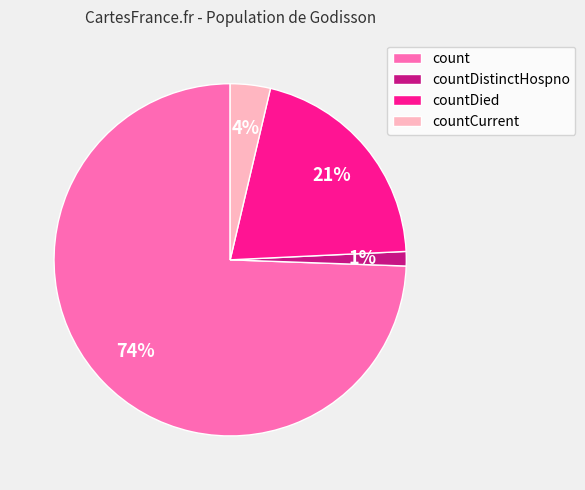

Does any single category account for the majority?

Yes